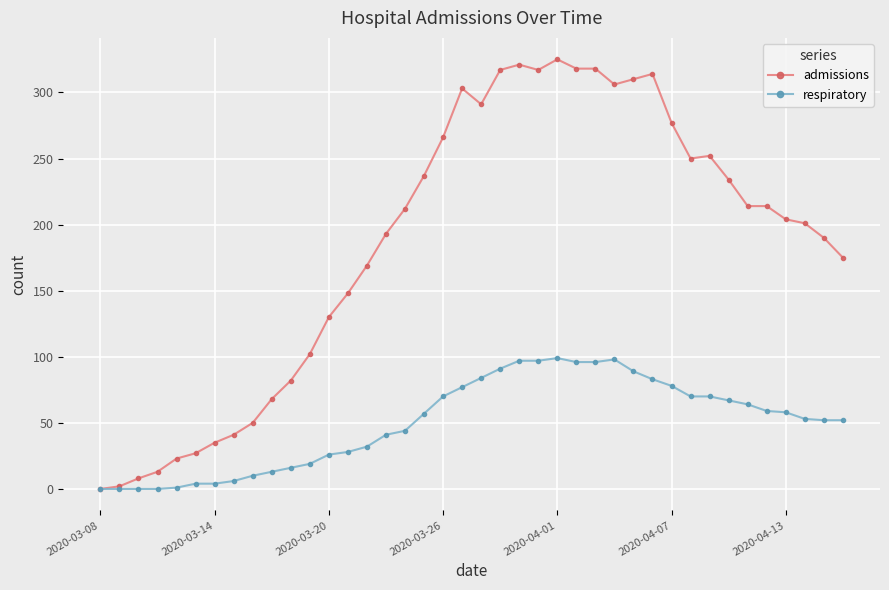

Which series has the widest spread of values?

admissions